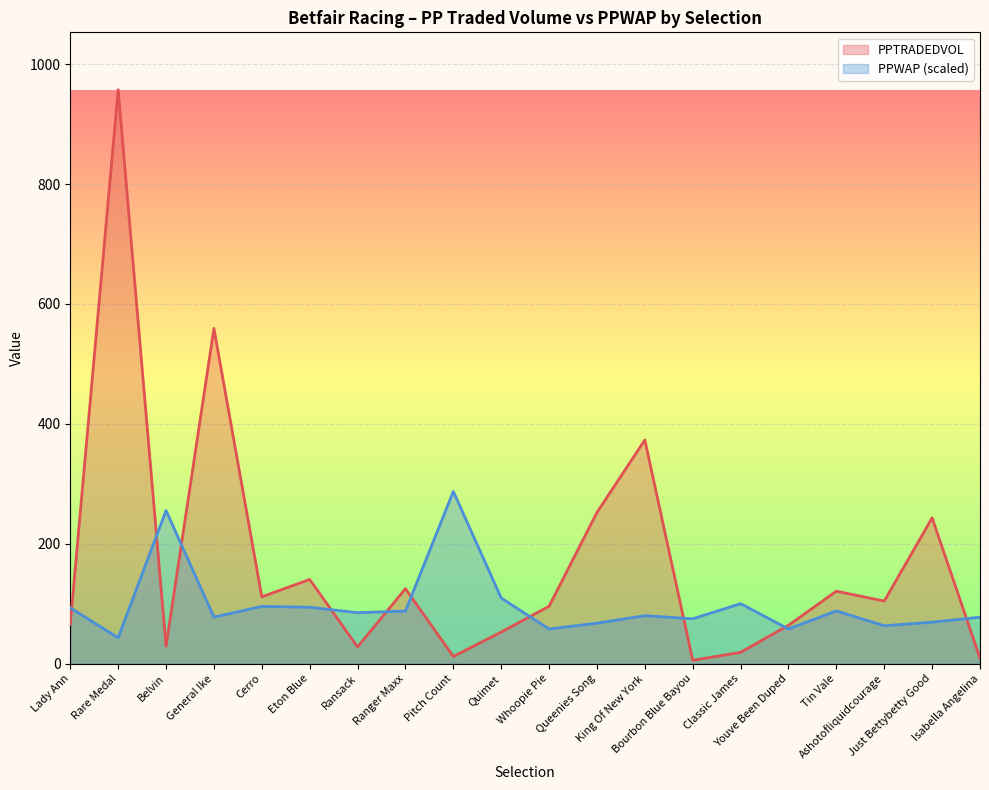

Which category has the highest value in the PPTRADEDVOL series?

Rare Medal